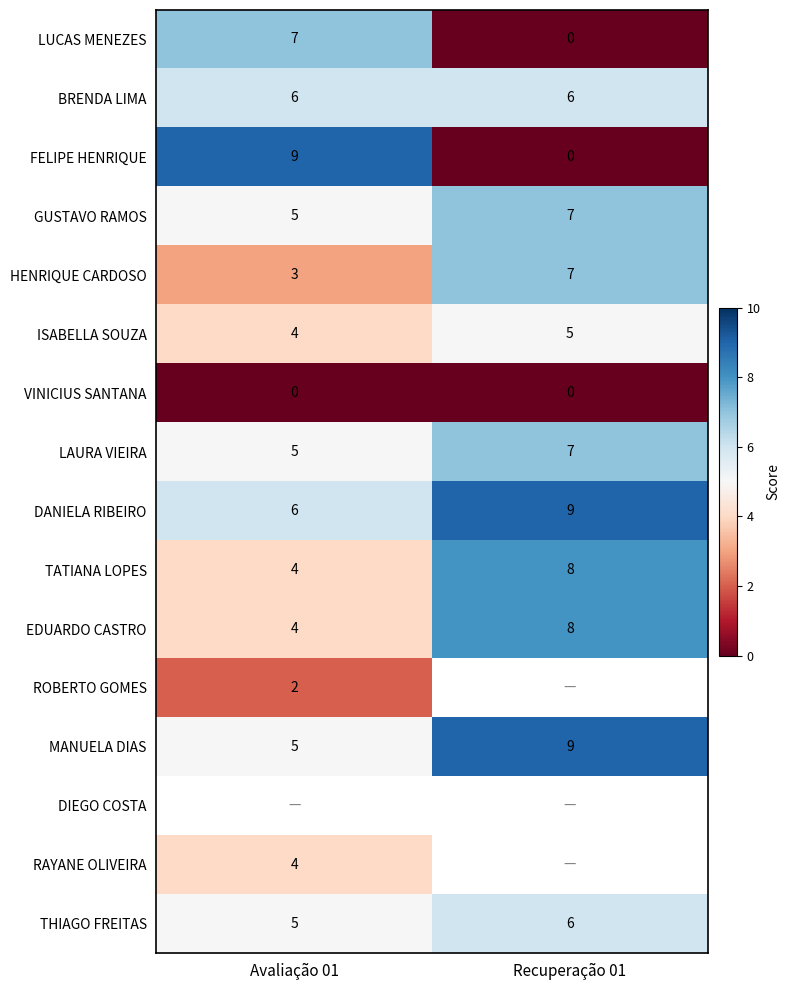

What is the difference between the highest and lowest values at Recuperação 01?

9.0